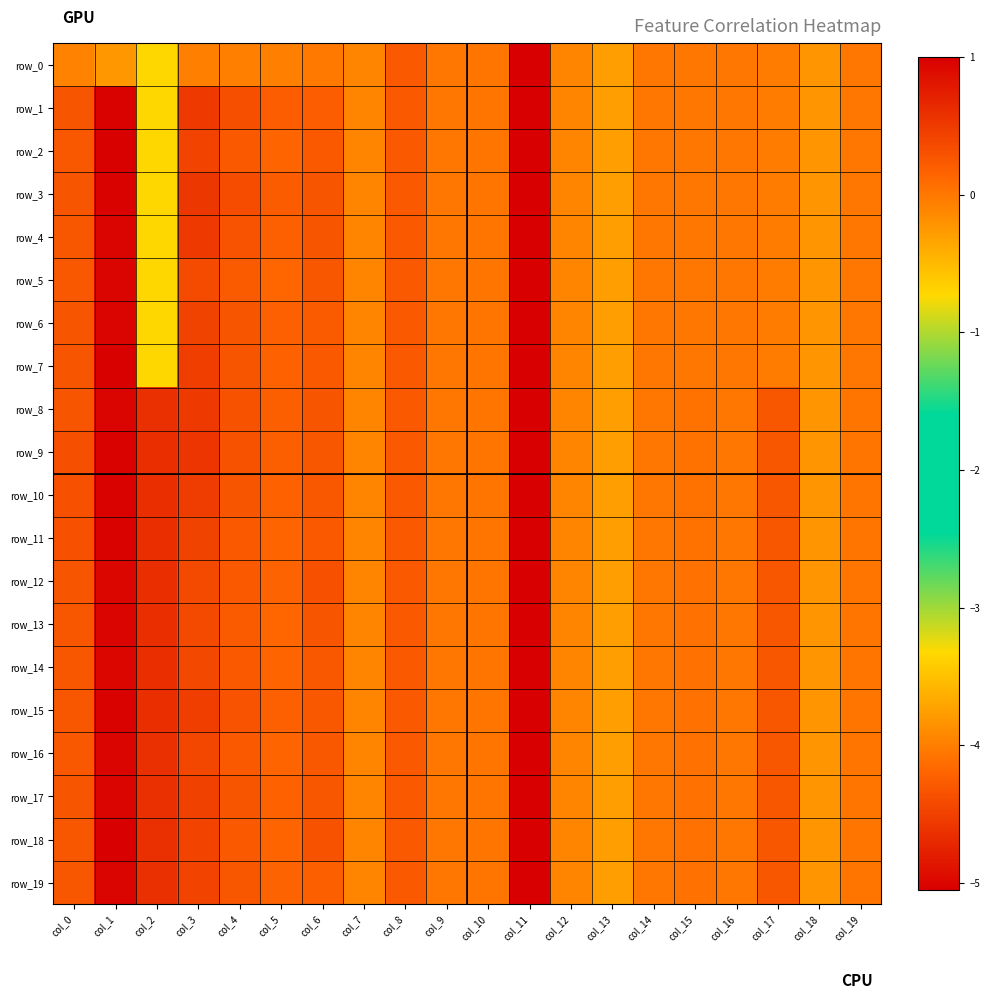

How many positive values does the row_5 series have?

8